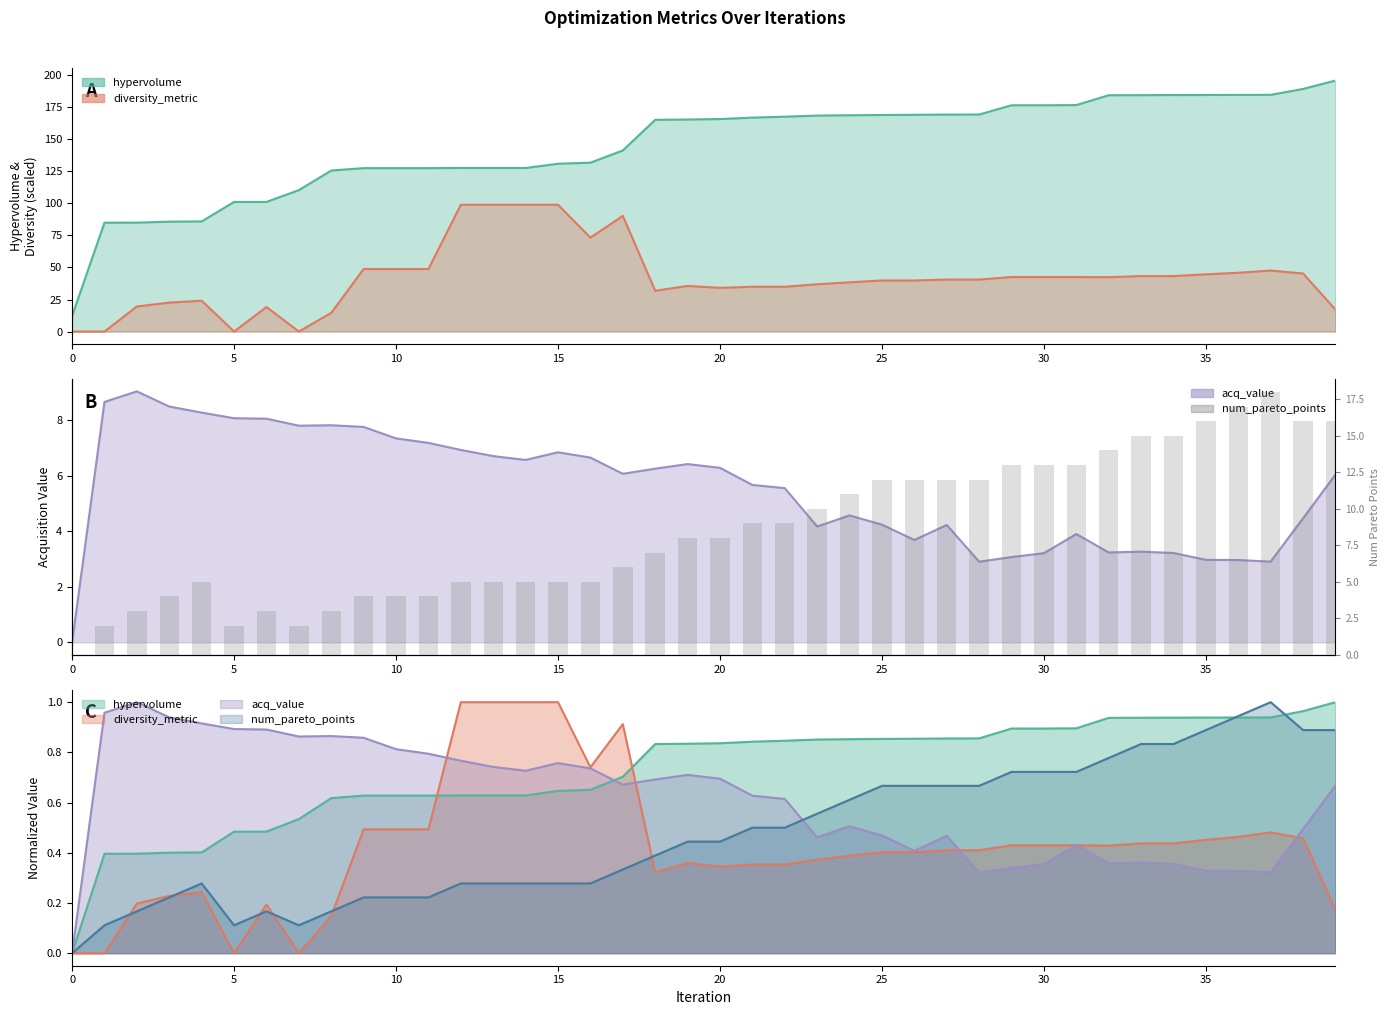

How many positive values are there?

39